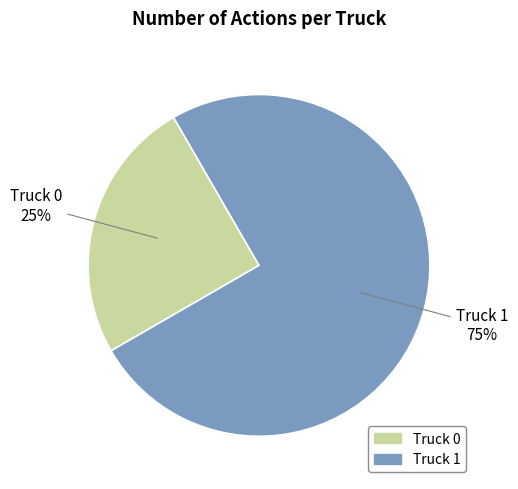

Which category has the smallest portion of the pie?

Truck 0